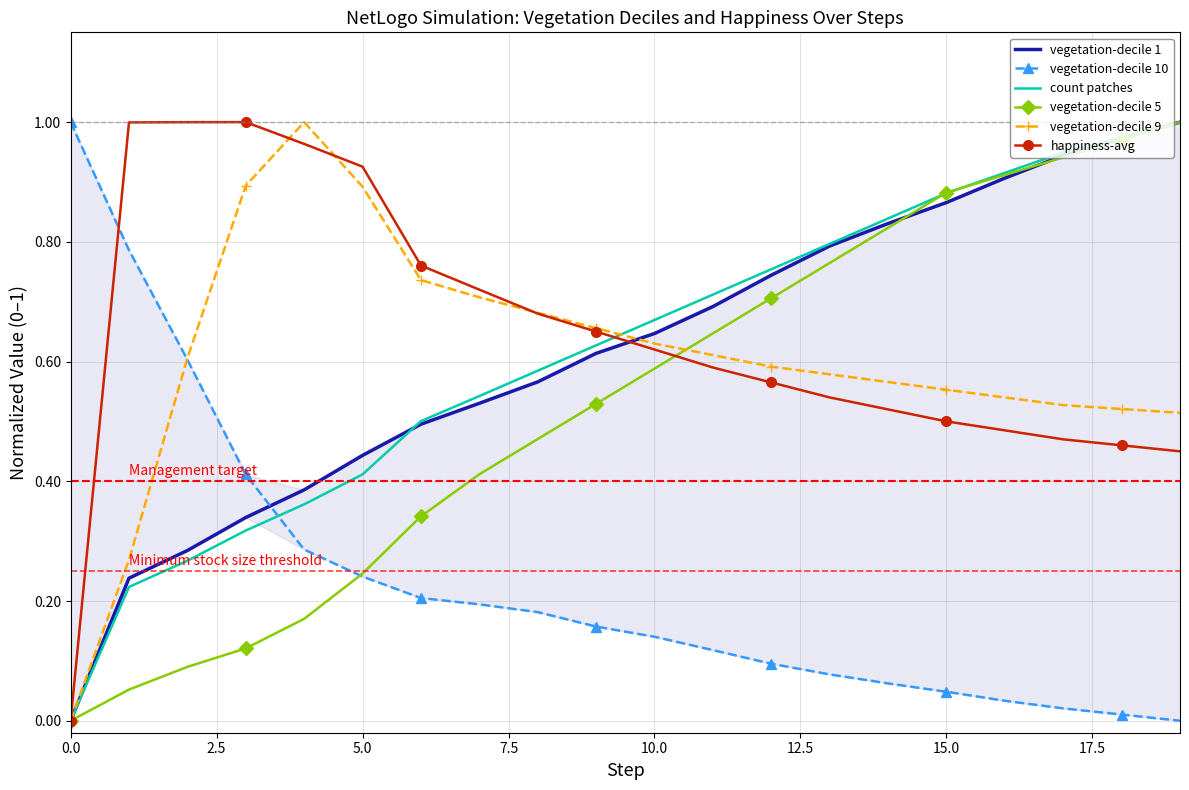

True or false: vegetation-decile 5 has more than 1 interior local peaks.

False